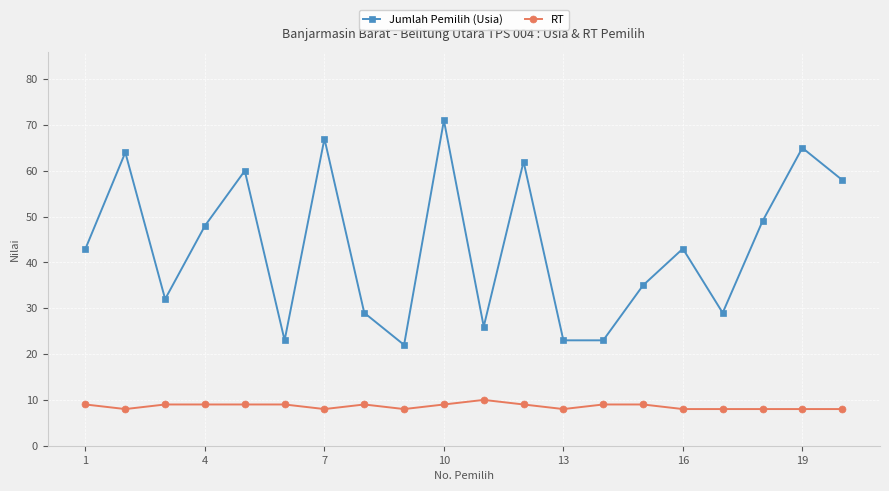

True or false: RT has more than 0 interior local peaks.

True